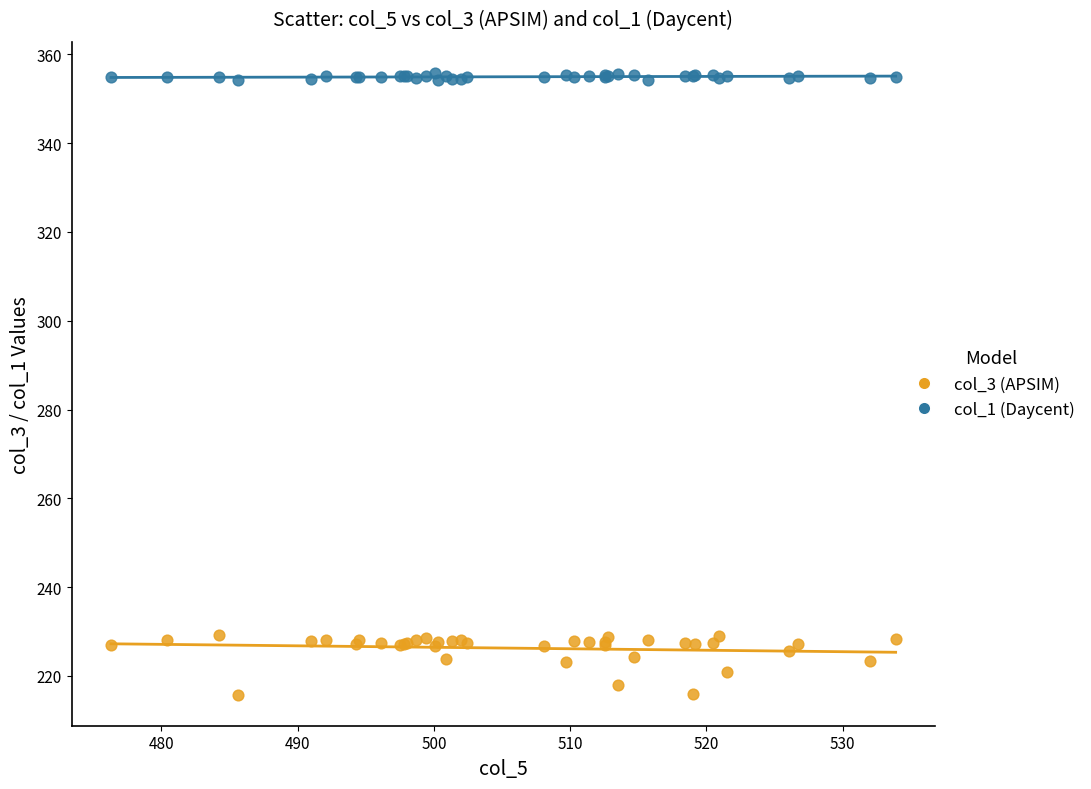

Which series reaches the maximum Y coordinate?

col_1 (Daycent)